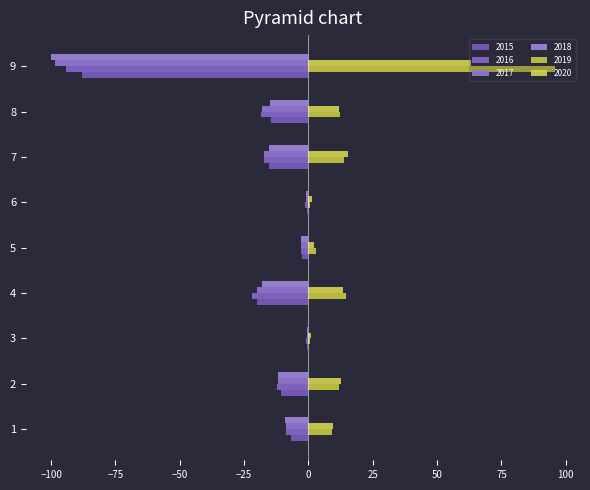

How many distinct data groups are displayed?

6